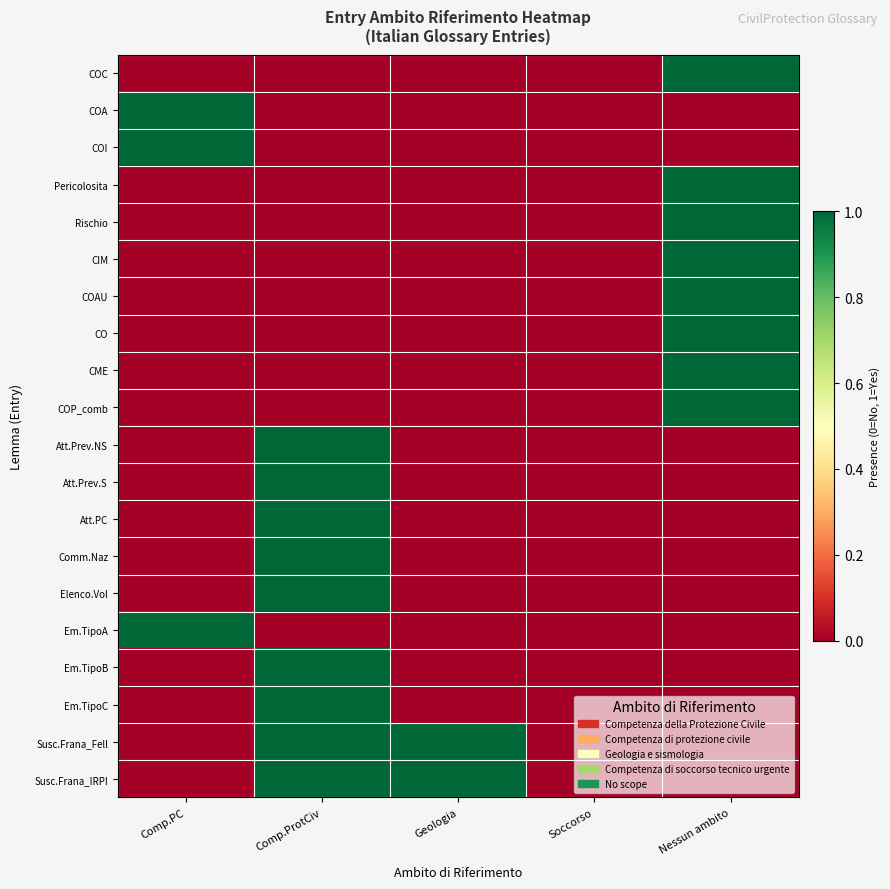

Which series has the largest range (max minus min)?

COC